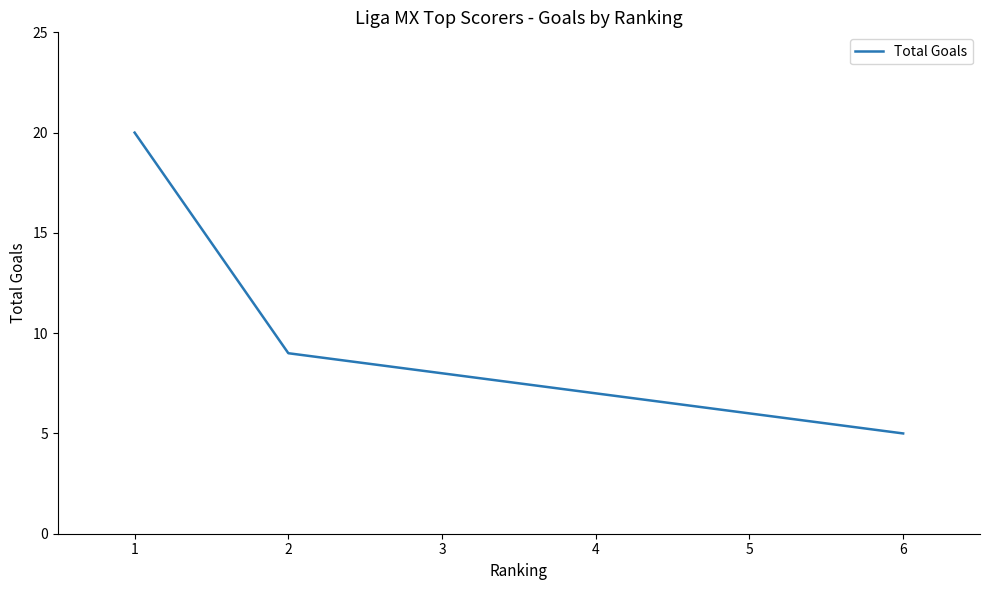

How many data points does each series have?

20